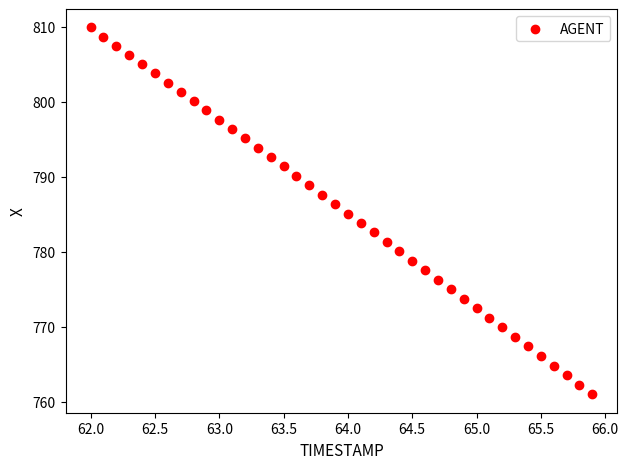

What is the range of Y values (max minus min)?

49.0